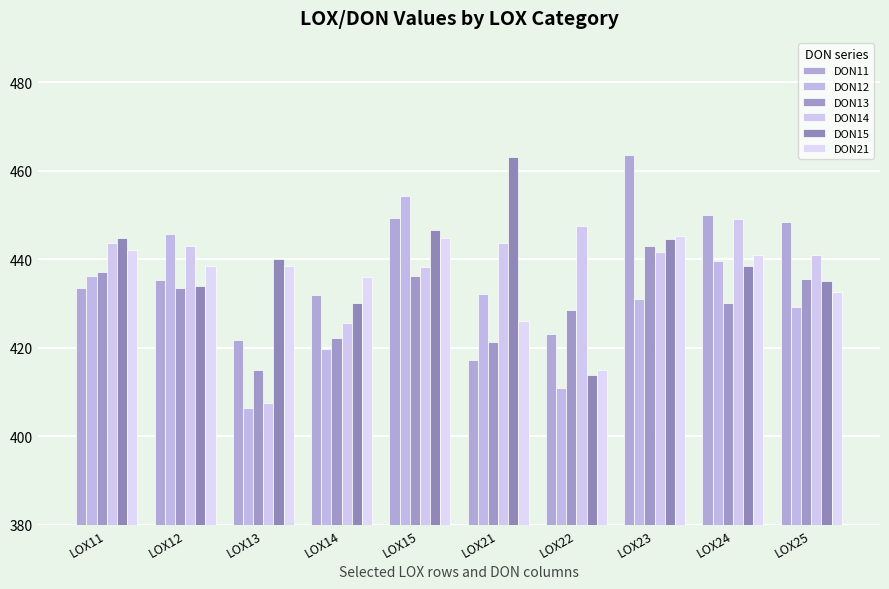

What is the sum of the DON13 values at LOX11 and LOX15?

873.1